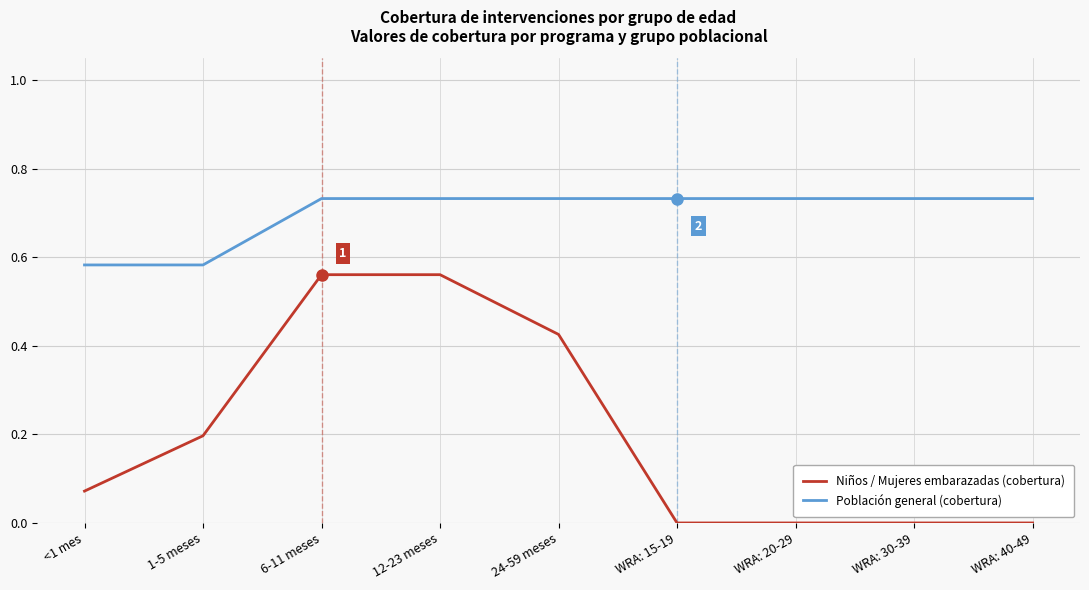

What position from the left is WRA: 20-29?

7